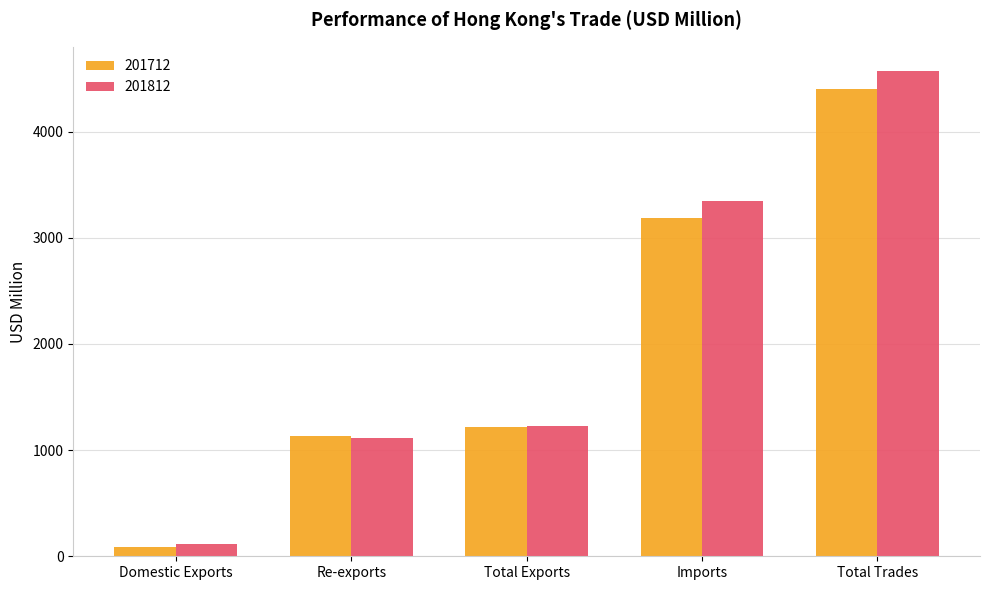

Where is 201712 nearest to the value 2243?

Imports